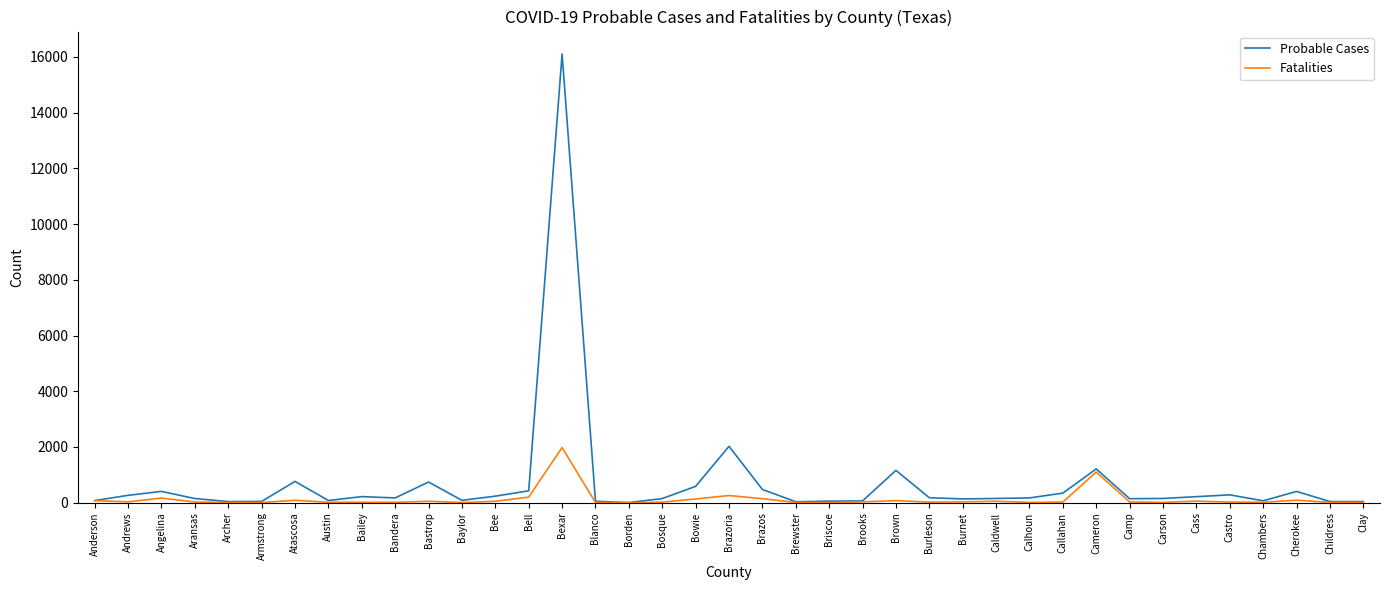

Where is Probable Cases nearest to the value 8056?

Brazoria